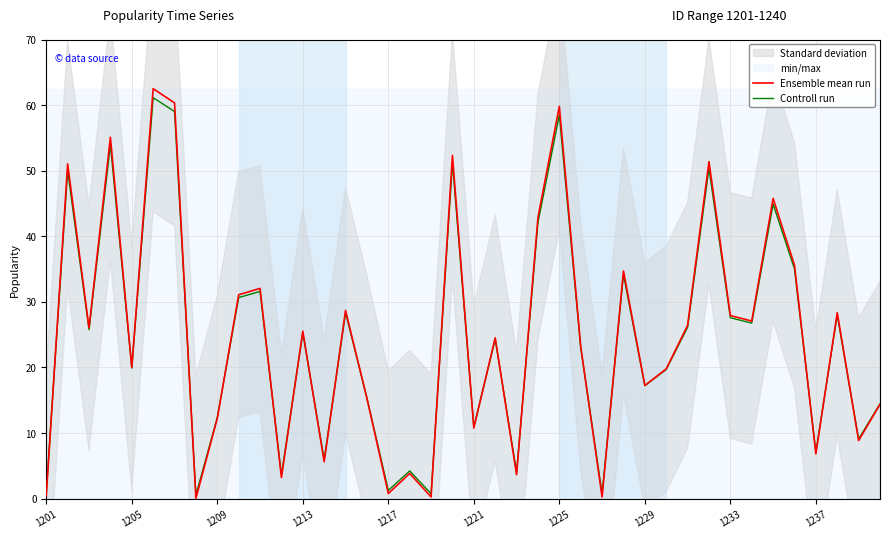

Which series has the largest range (max minus min)?

Ensemble mean run